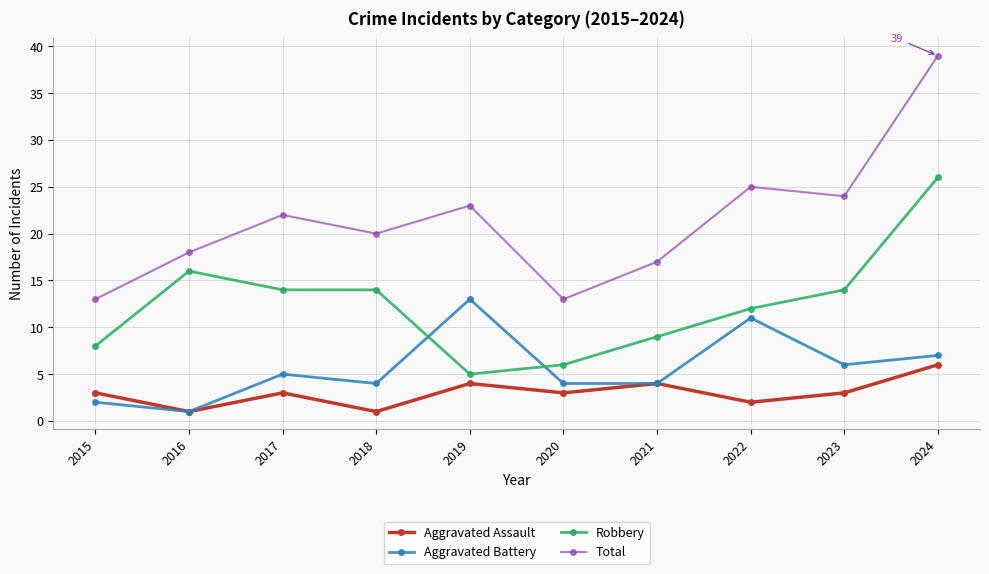

In Aggravated Battery, how many points are higher than both neighbors (excluding endpoints)?

3